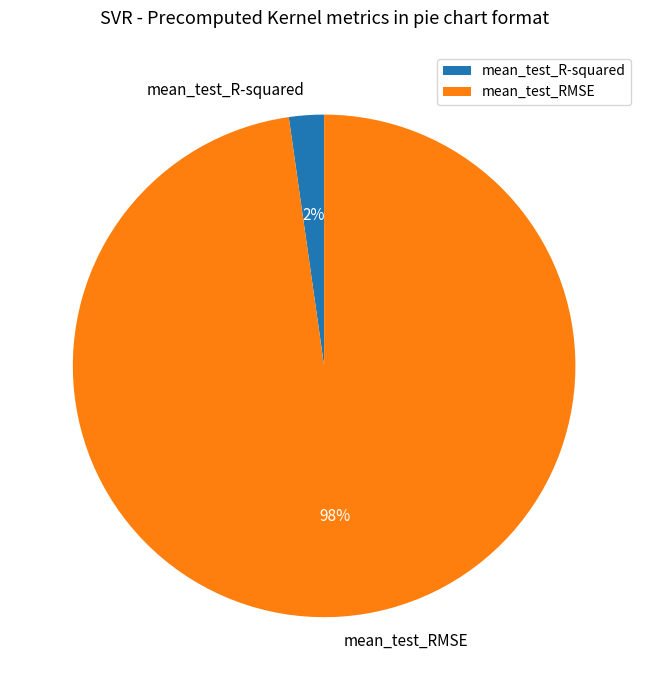

To the nearest percent, what is the difference between the largest and smallest slice percentages?

96%